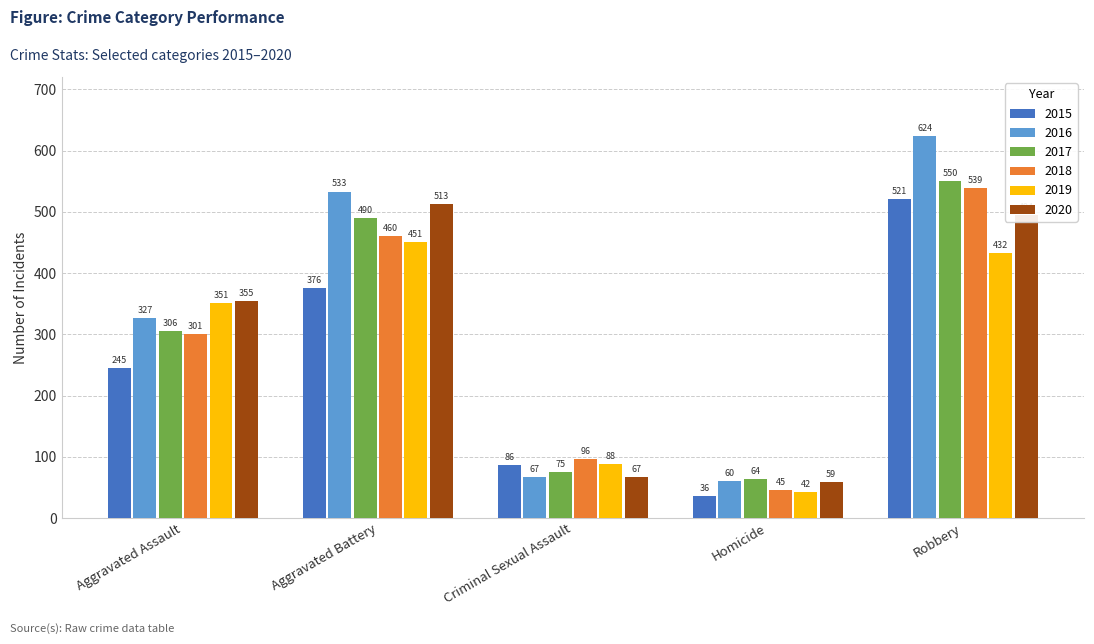

Count the number of data series in this chart.

6